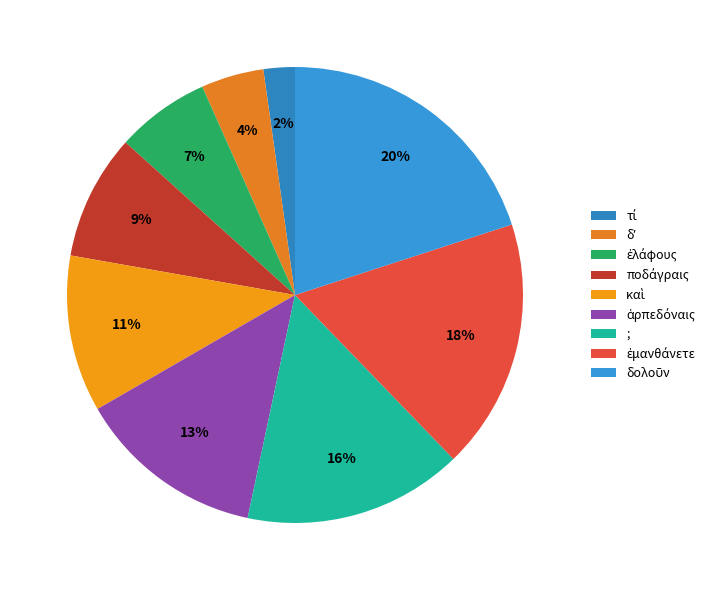

How many slices are in this pie chart?

9